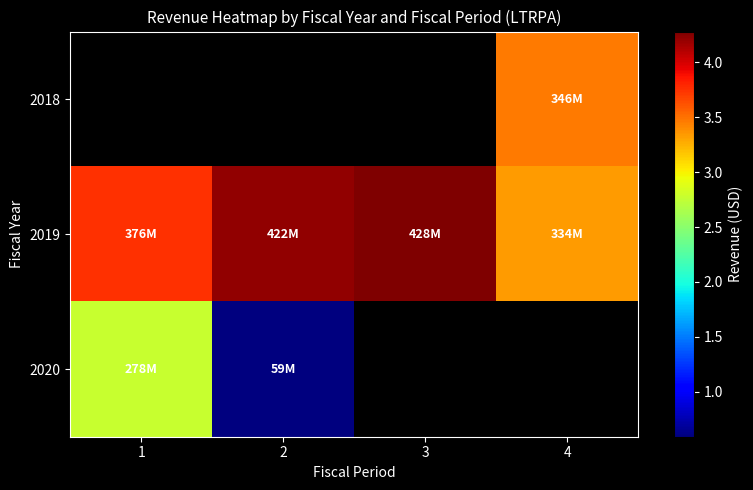

Rank the categories by 2019 value from highest to lowest.

3, 2, 1, 4